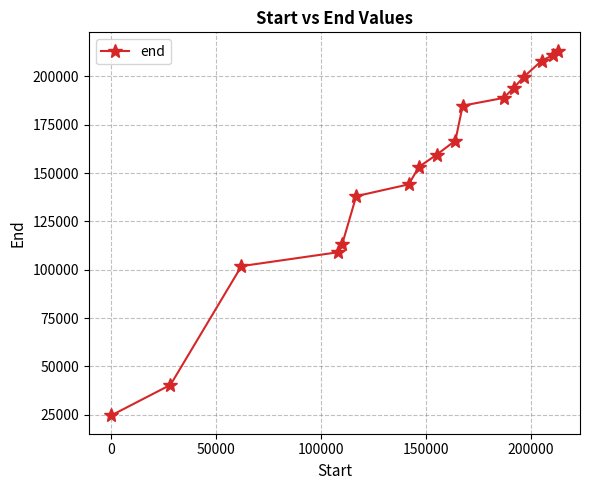

How many data points are less than 159440?

8